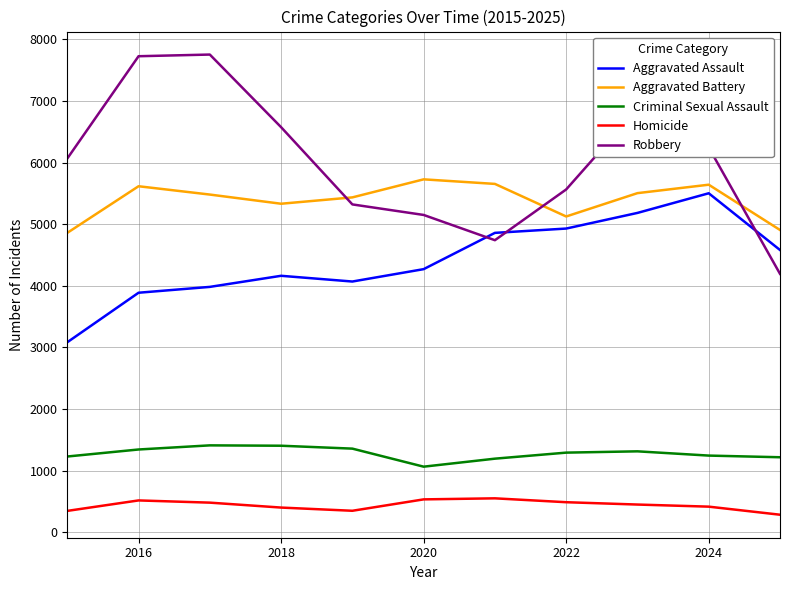

What is the lowest value of the Criminal Sexual Assault series?

1063